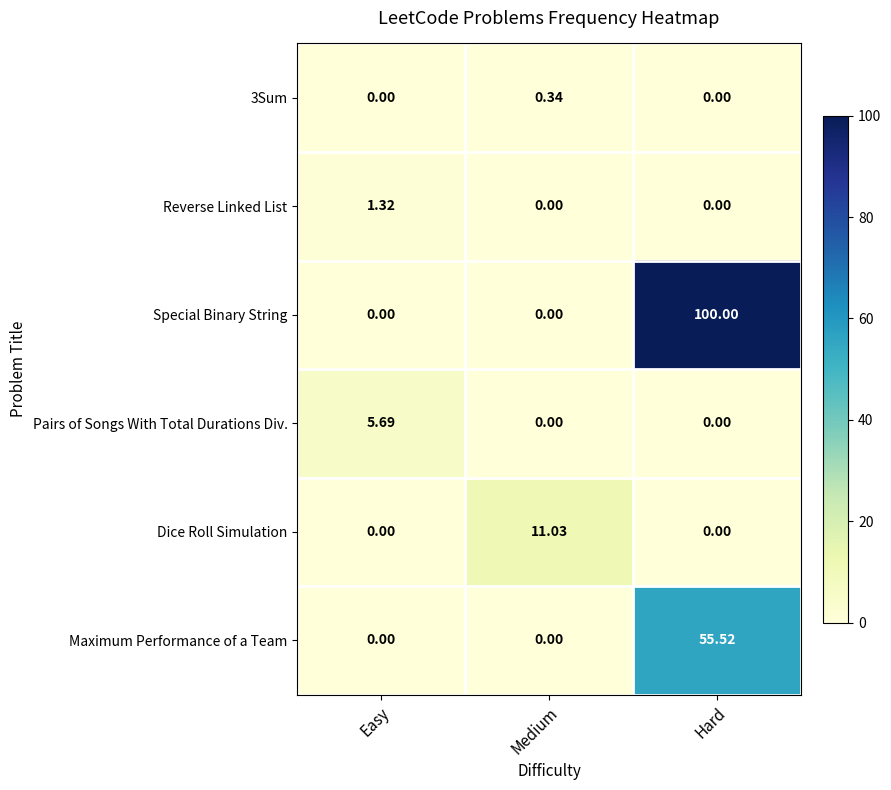

Which category has the highest value in the Reverse Linked List series?

Easy